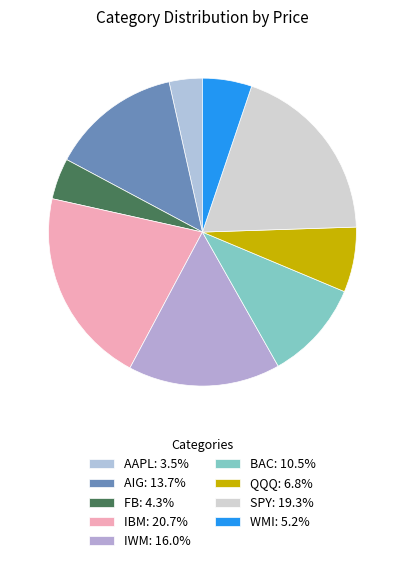

Does any single category account for the majority?

No